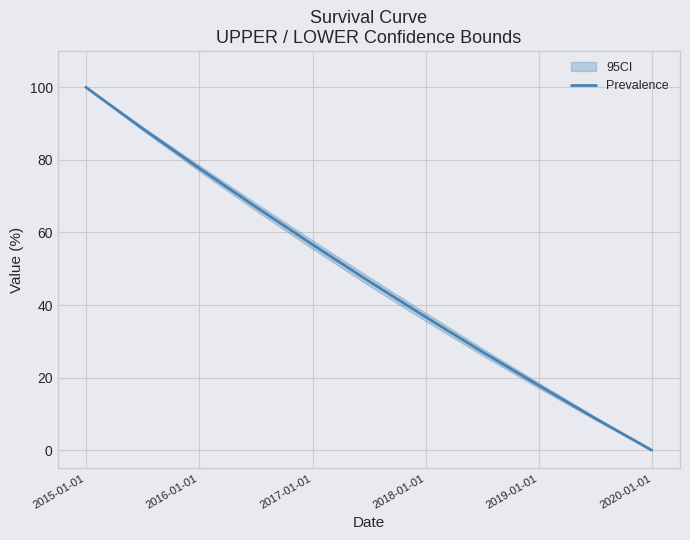

The chart shows a value of 77.8 at 2016-01-01. True or false?

True